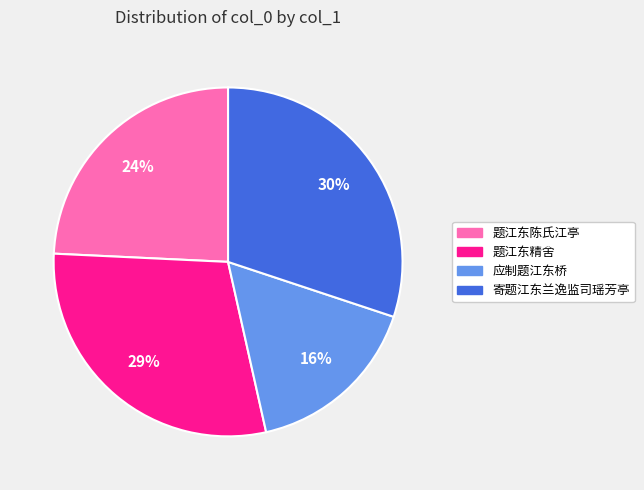

Which slice is the largest?

寄题江东兰逸监司瑶芳亭